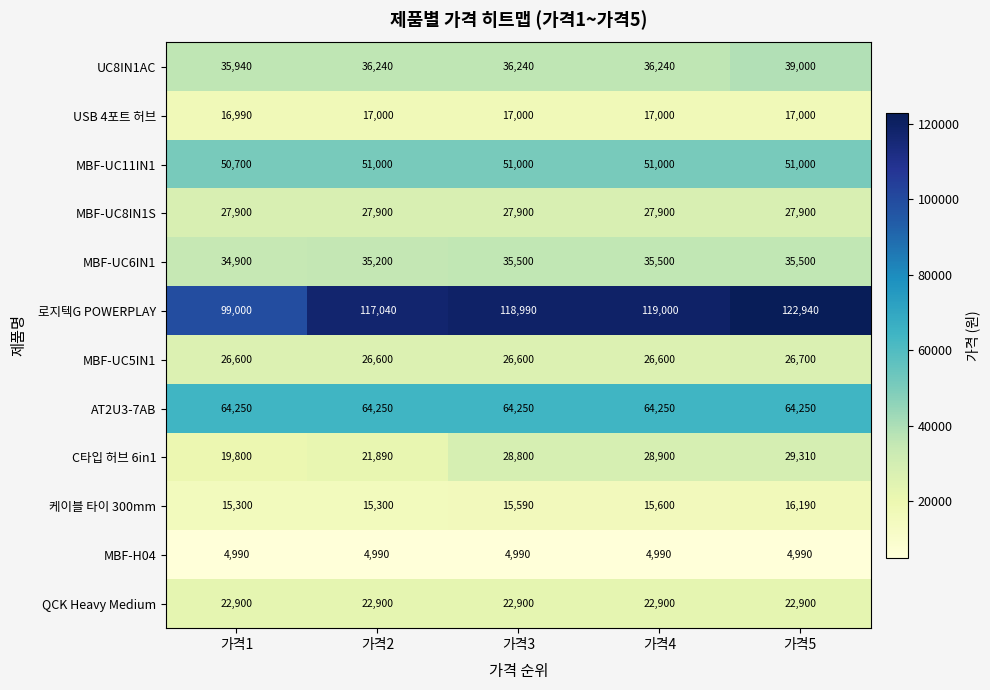

The value of MBF-UC6IN1 at 가격1 is 34900. True or false?

True